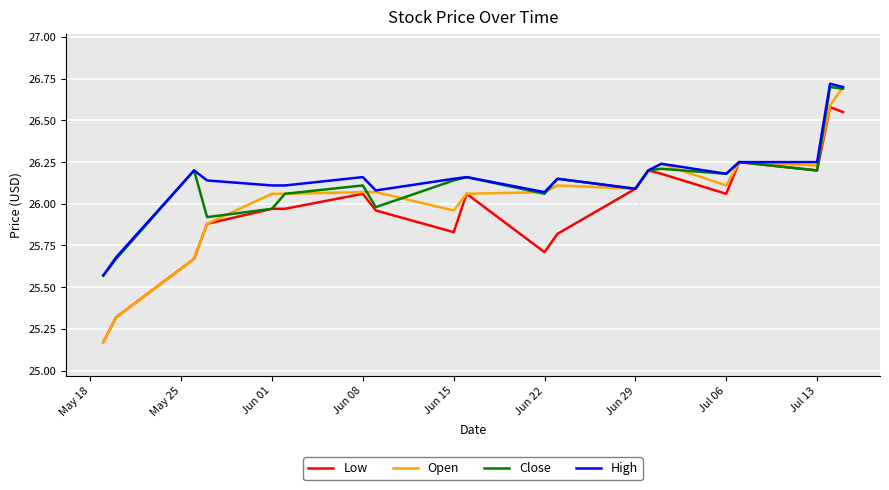

What is the highest value of the High series?

26.7